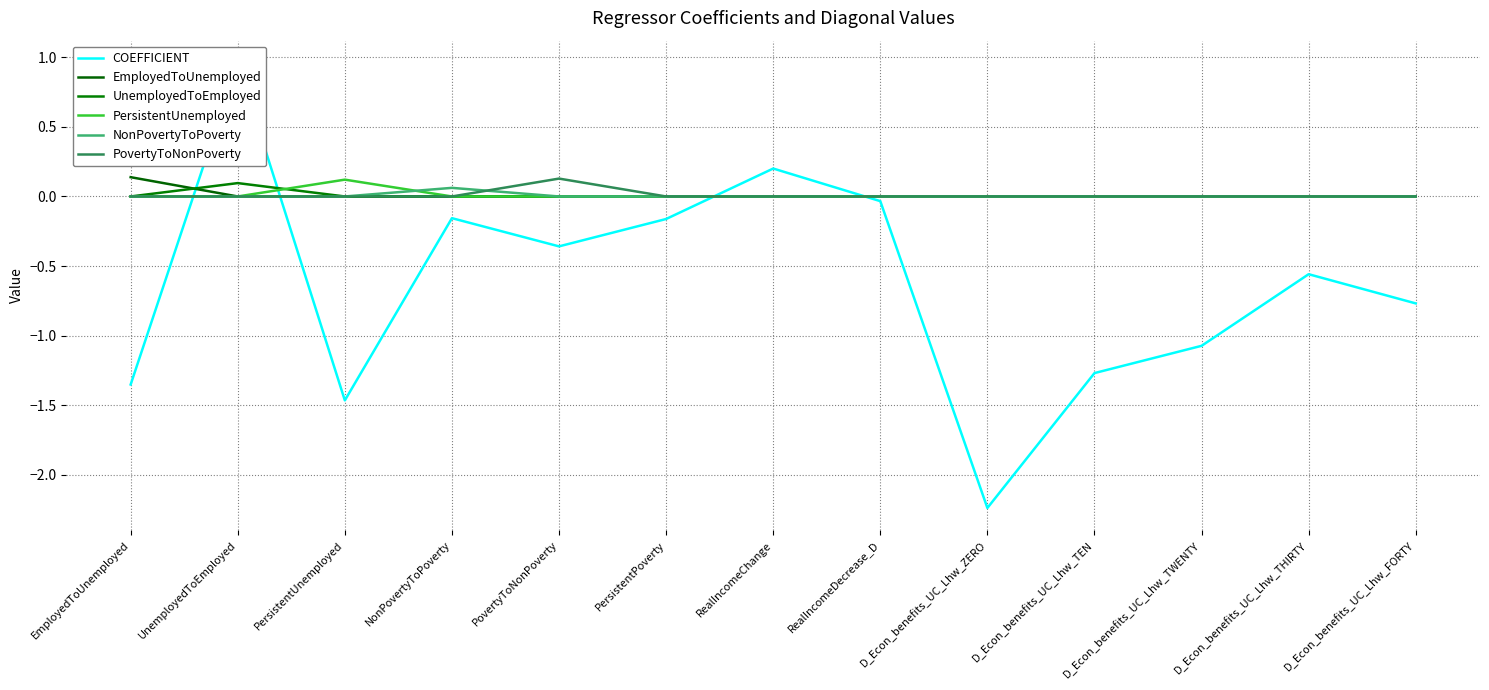

The value of PovertyToNonPoverty at PovertyToNonPoverty is 0.1. True or false?

True